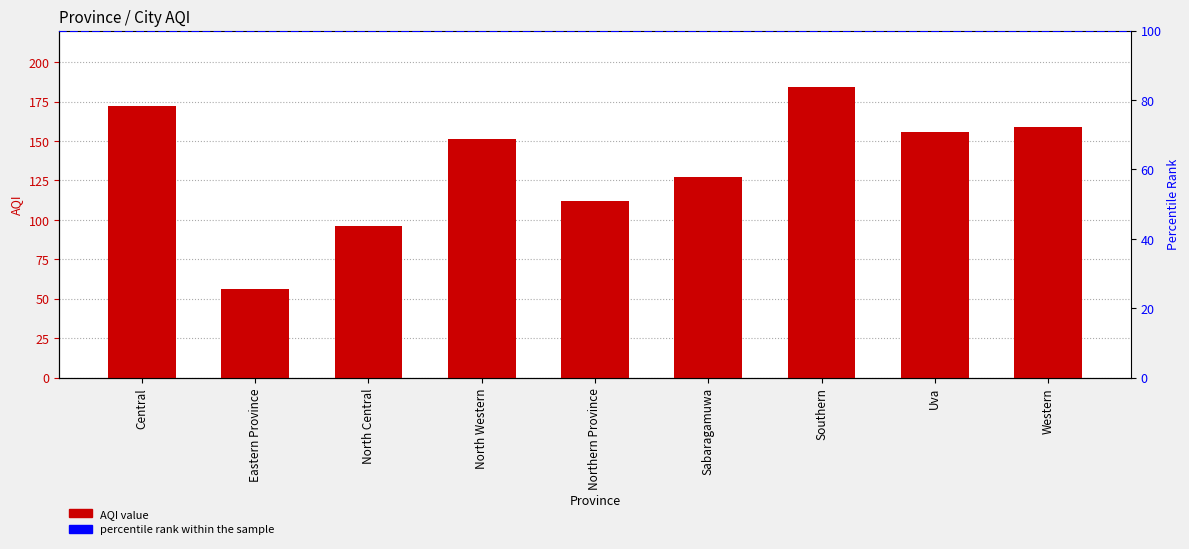

What position from the right is Southern?

3